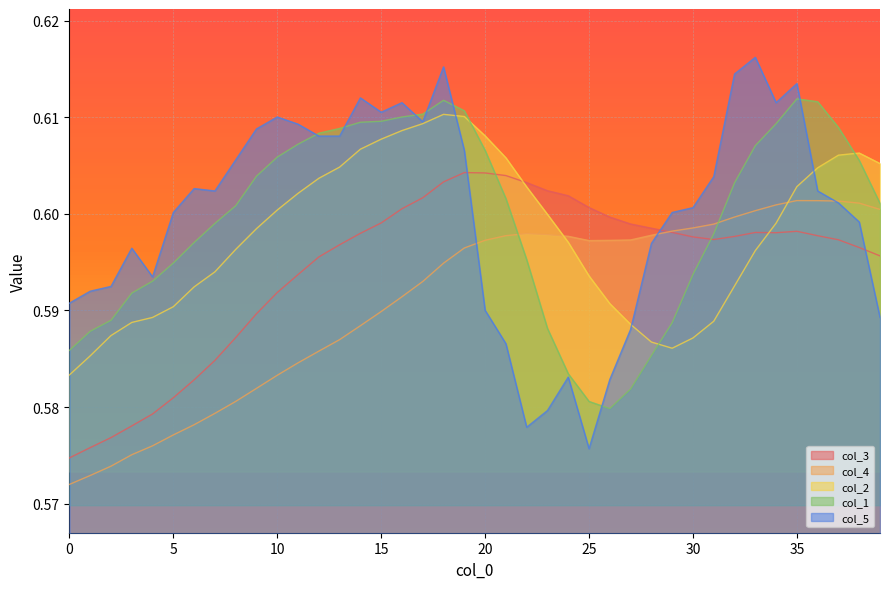

Which series has the largest range (max minus min)?

col_5